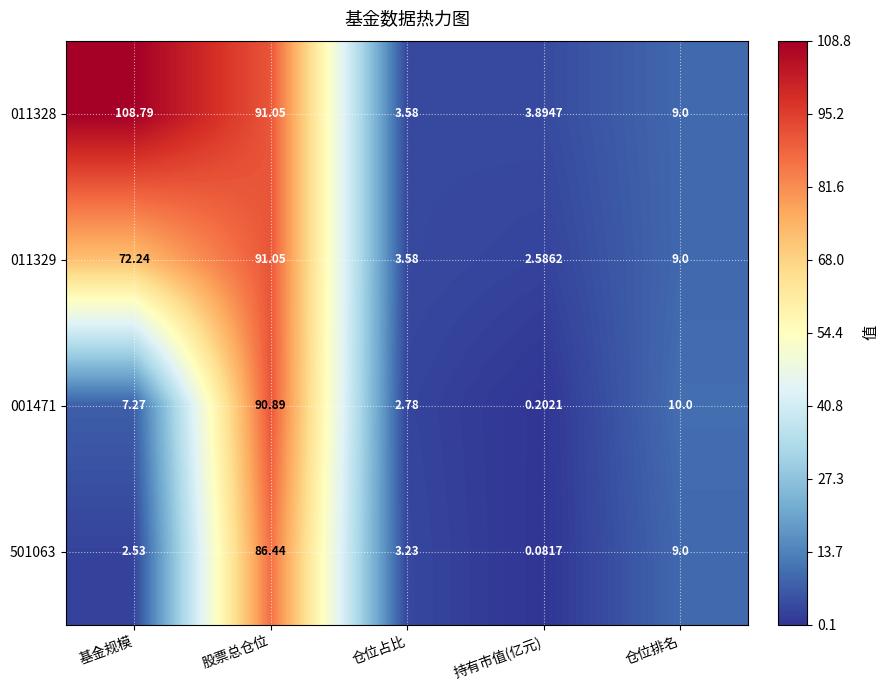

Which series has the widest spread of values?

011328